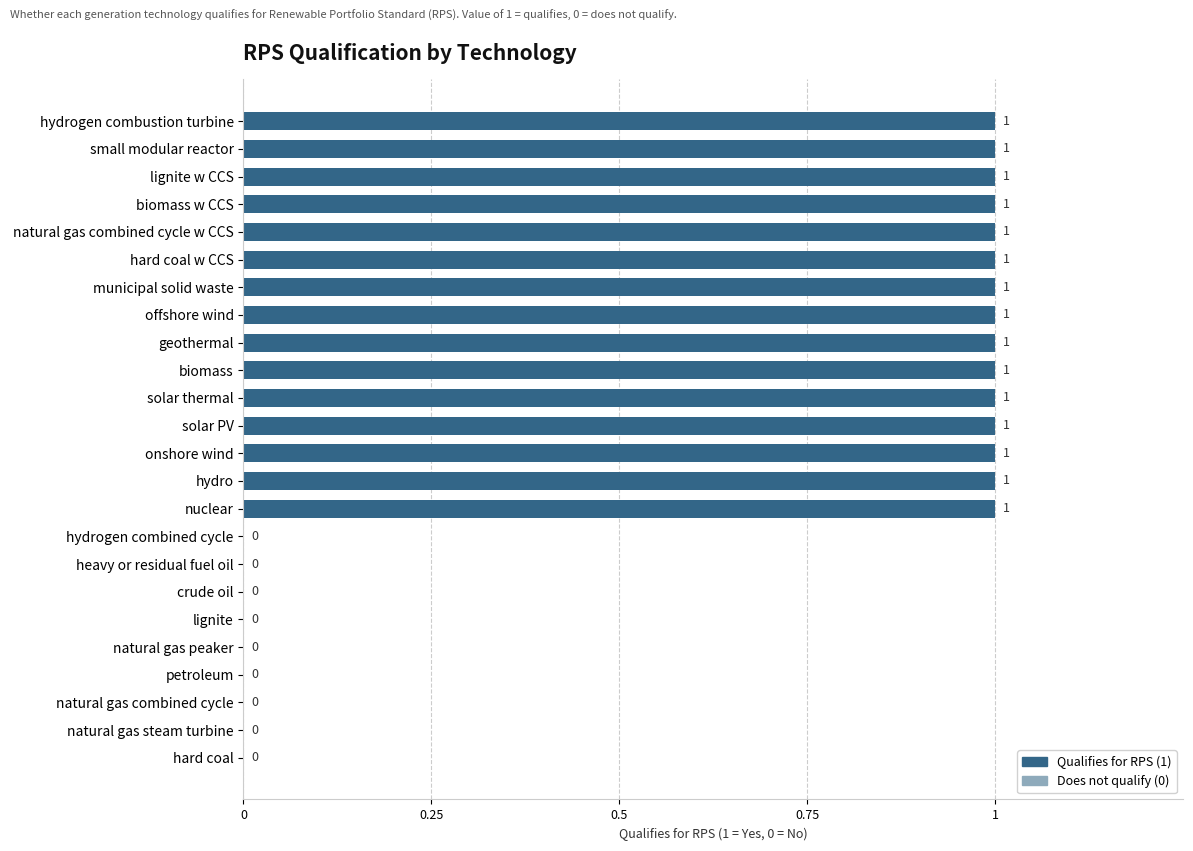

Count the number of categories in the chart.

24